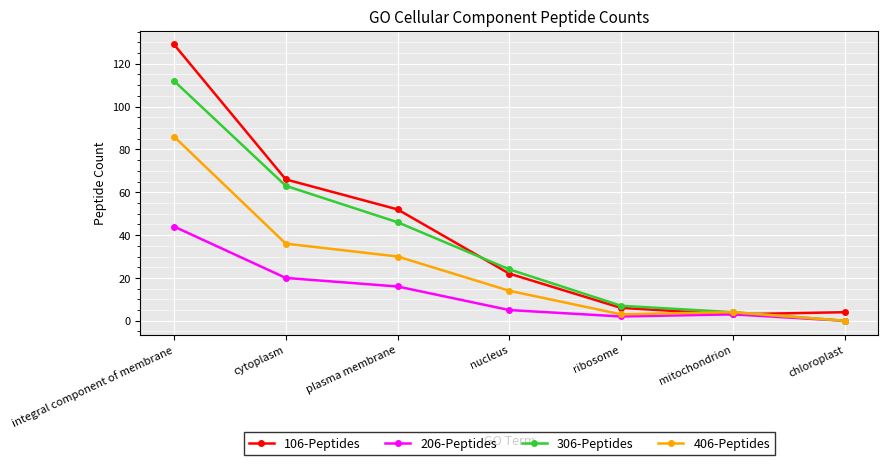

What is the lowest value of the 106-Peptides series?

3